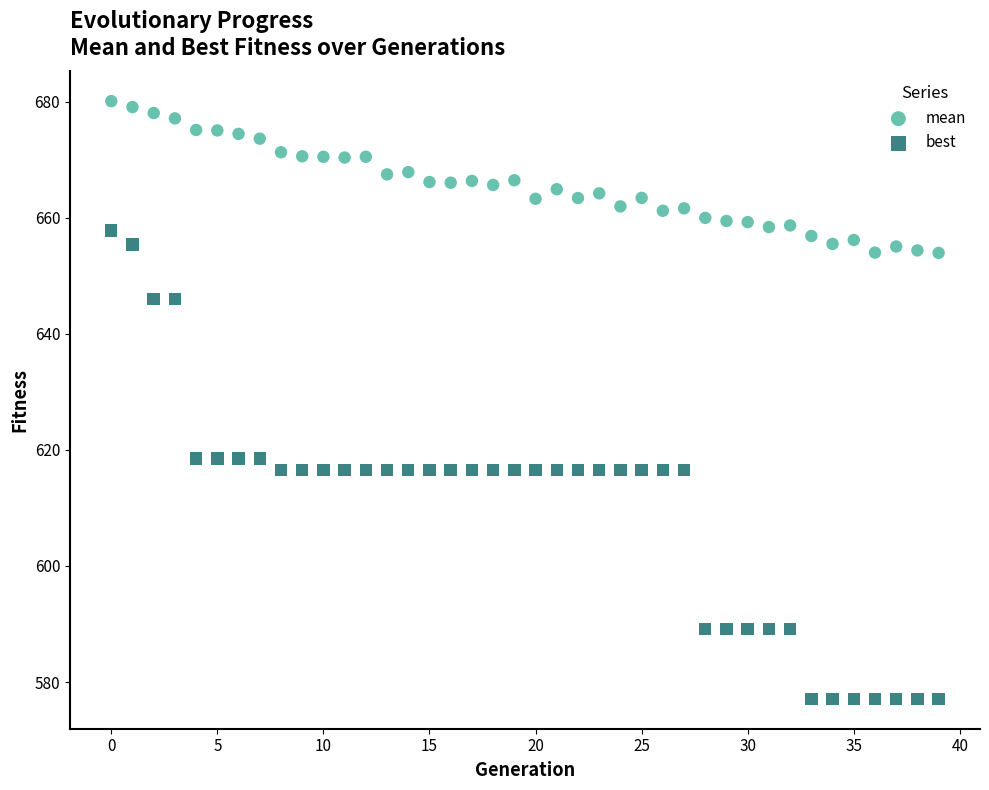

Across all data points, what is the range of Y values (max minus min)?

103.0